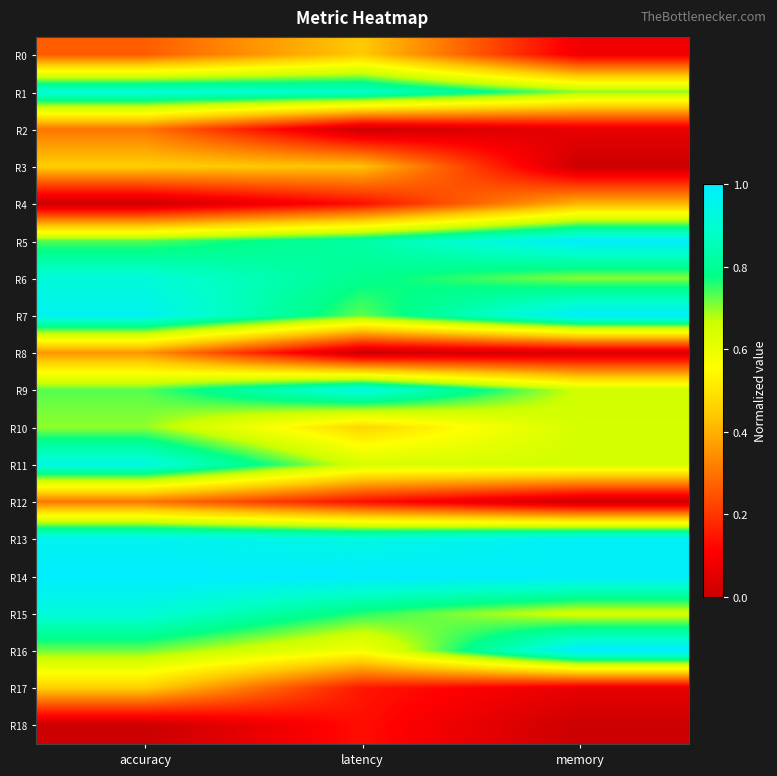

Reading right to left, extract all data points from this chart.

R0: memory=0.1	latency=0.4	accuracy=0.3
R1: memory=0.7	latency=0.9	accuracy=0.9
R2: memory=0.1	latency=0.0	accuracy=0.3
R3: memory=0.0	latency=0.4	accuracy=0.5
R4: memory=0.4	latency=0.1	accuracy=0.0
R5: memory=1.0	latency=0.8	accuracy=0.7
R6: memory=0.7	latency=0.8	accuracy=0.9
R7: memory=1.0	latency=0.7	accuracy=1.0
R8: memory=0.0	latency=0.0	accuracy=0.4
R9: memory=0.7	latency=0.9	accuracy=0.7
R10: memory=0.6	latency=0.5	accuracy=0.7
R11: memory=0.6	latency=0.6	accuracy=0.9
R12: memory=0.0	latency=0.1	accuracy=0.3
R13: memory=1.0	latency=0.9	accuracy=1.0
R14: memory=1.0	latency=1.0	accuracy=1.0
R15: memory=0.6	latency=0.8	accuracy=0.9
R16: memory=1.0	latency=0.6	accuracy=0.7
R17: memory=0.1	latency=0.1	accuracy=0.5
R18: memory=0.0	latency=0.1	accuracy=0.0